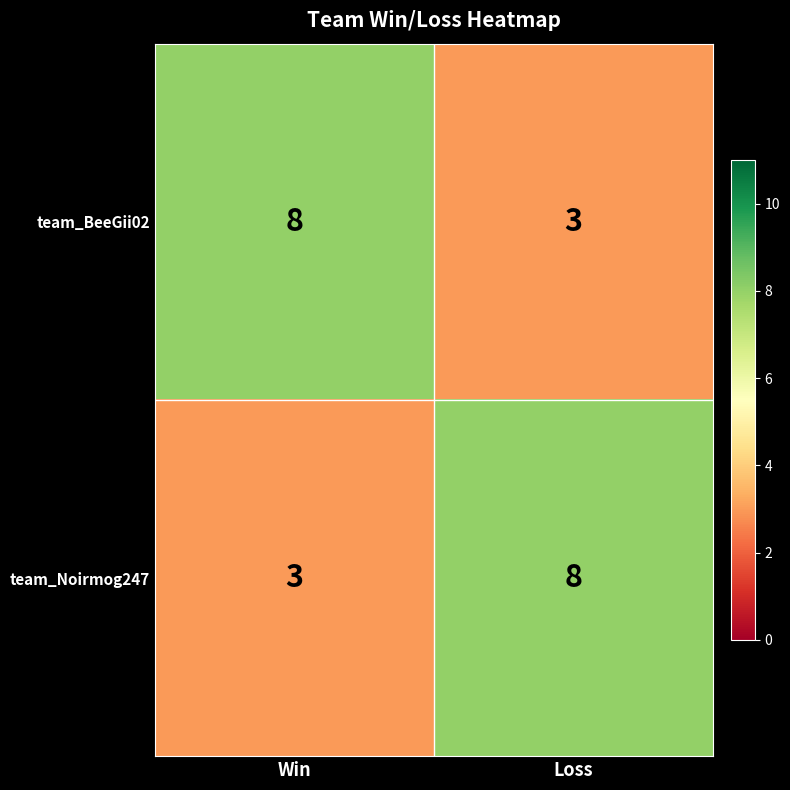

What is the minimum value shown in the chart?

3